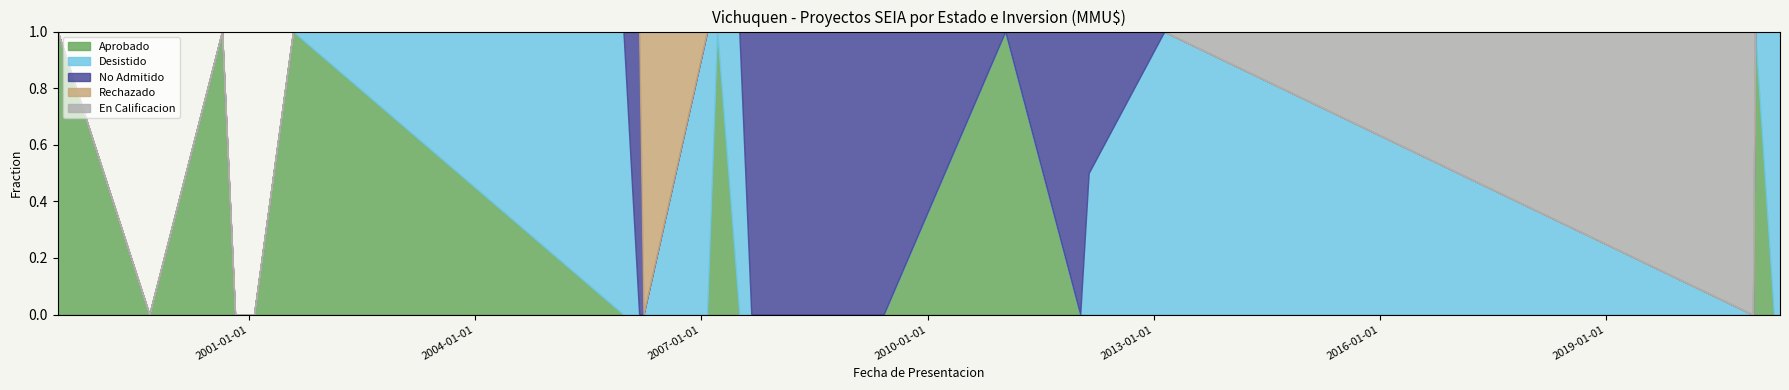

Which series has the largest total across all categories?

Desistido